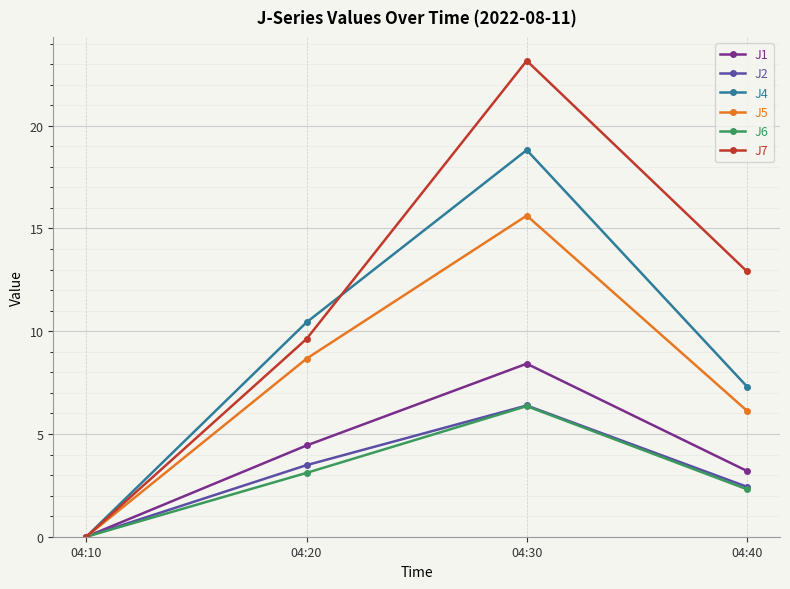

What is the difference between the maximum and minimum values in the J1 series?

8.4